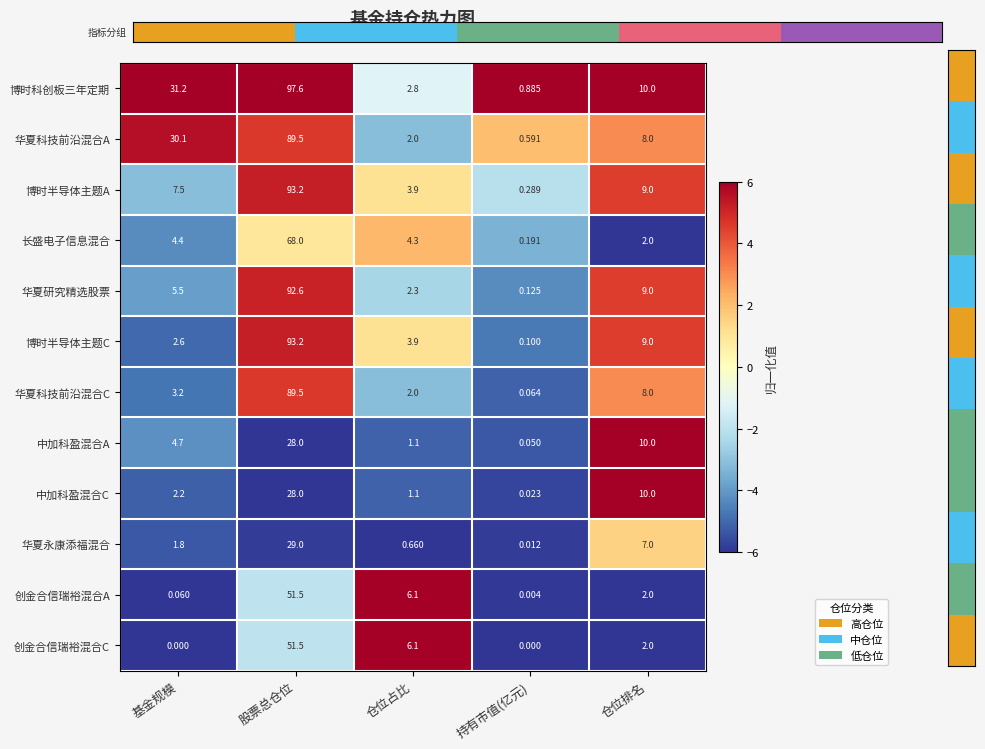

Which series has the largest total across all categories?

博时科创板三年定期